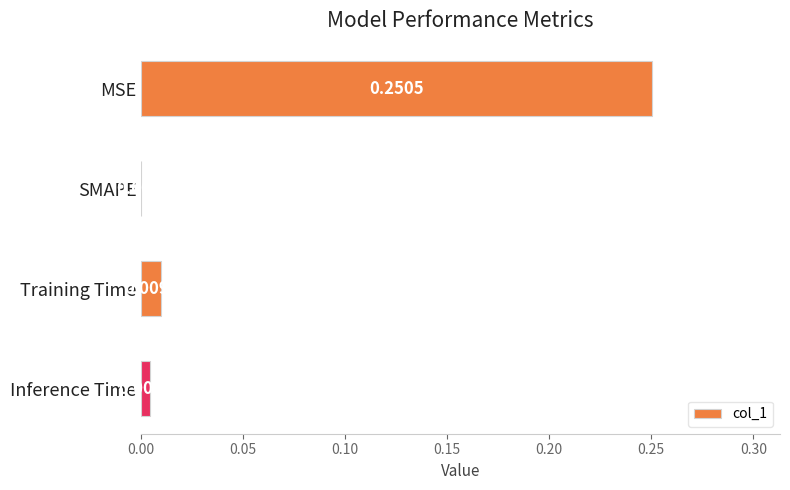

At which category does the chart reach its peak across all series?

MSE